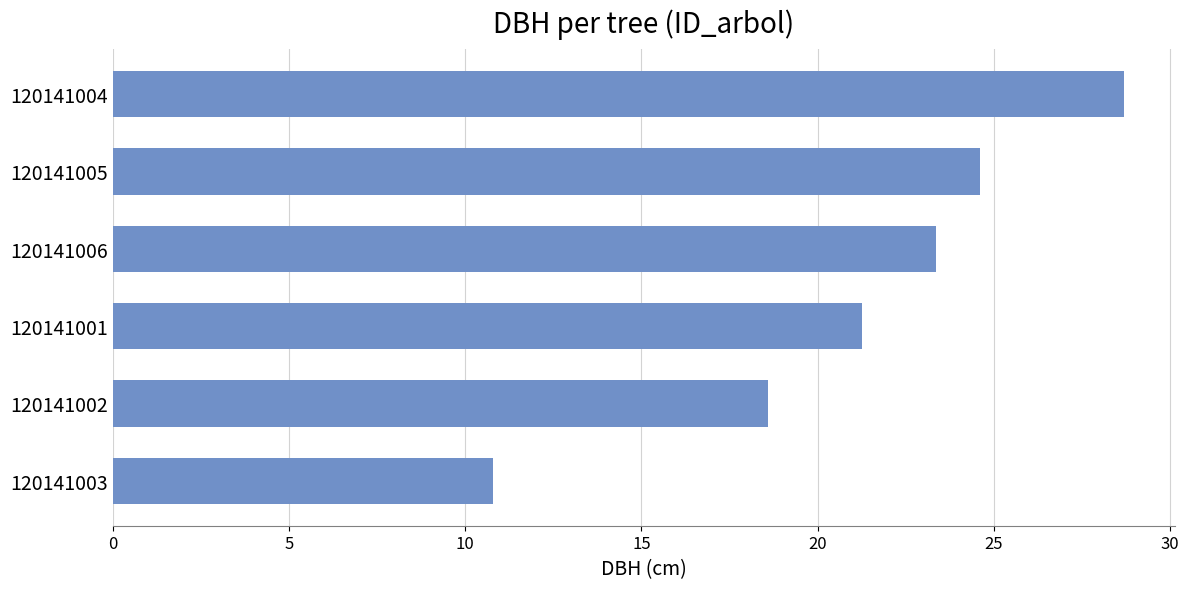

Between 120141004 and 120141003, which is larger?

120141004